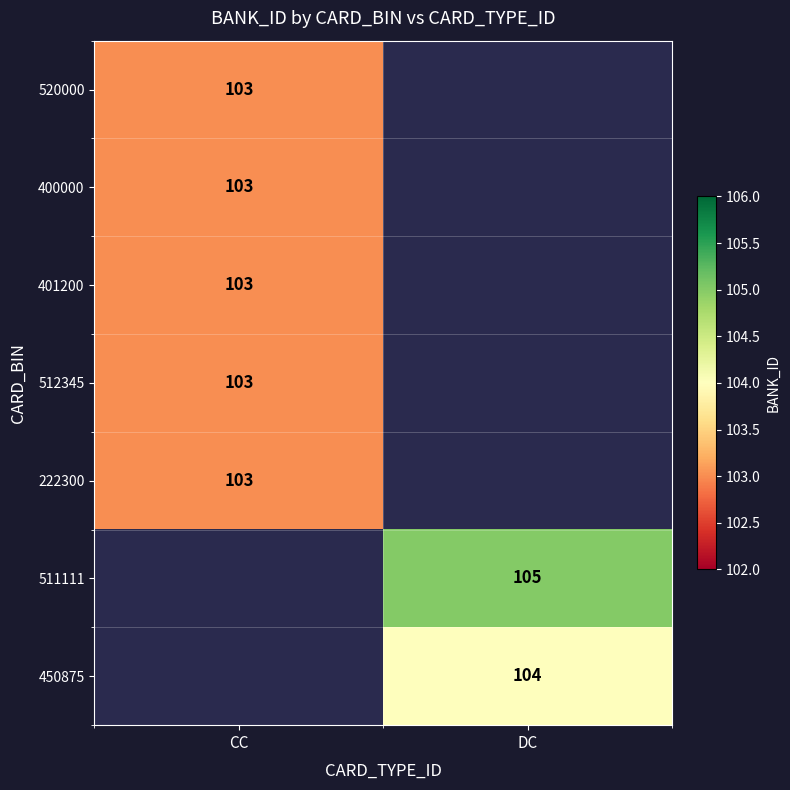

Is it true that 401200 equals 175.9 at CC?

False